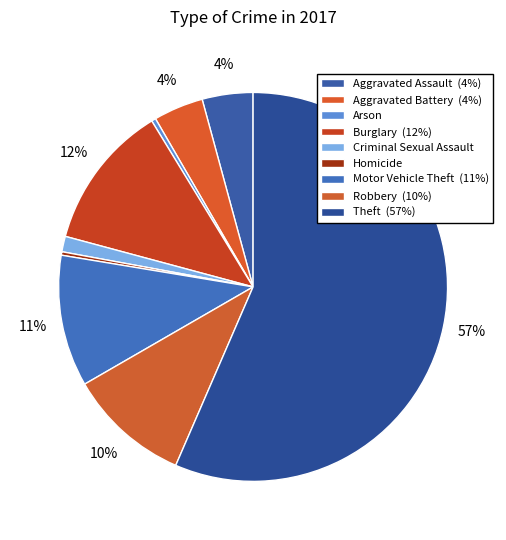

How many segments does this pie chart have?

9